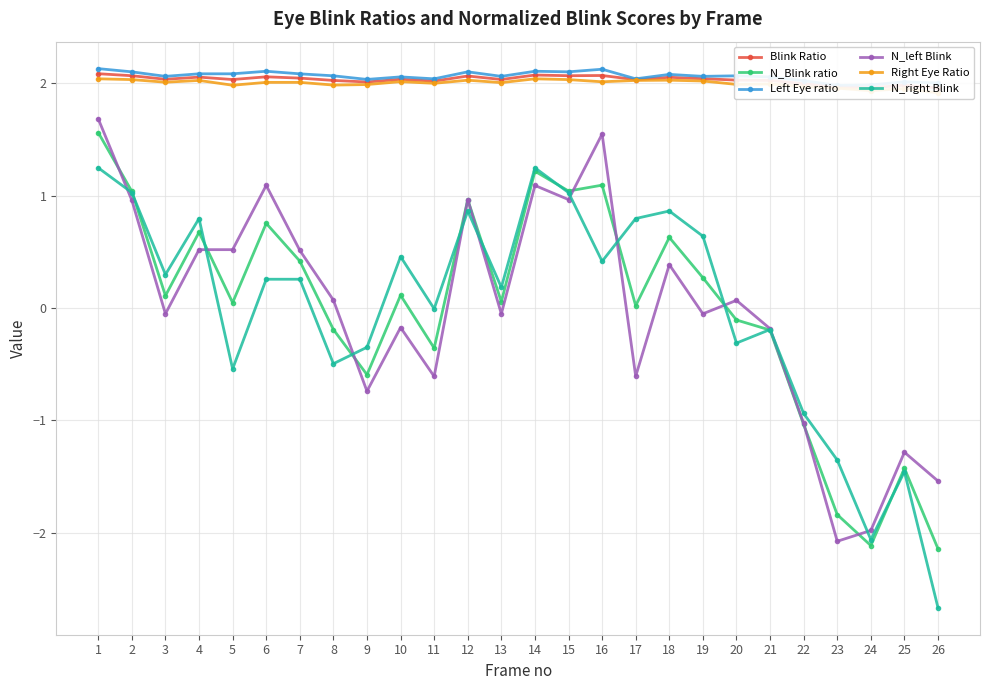

True or false: N_Blink ratio and Left Eye ratio intersect in this chart.

False